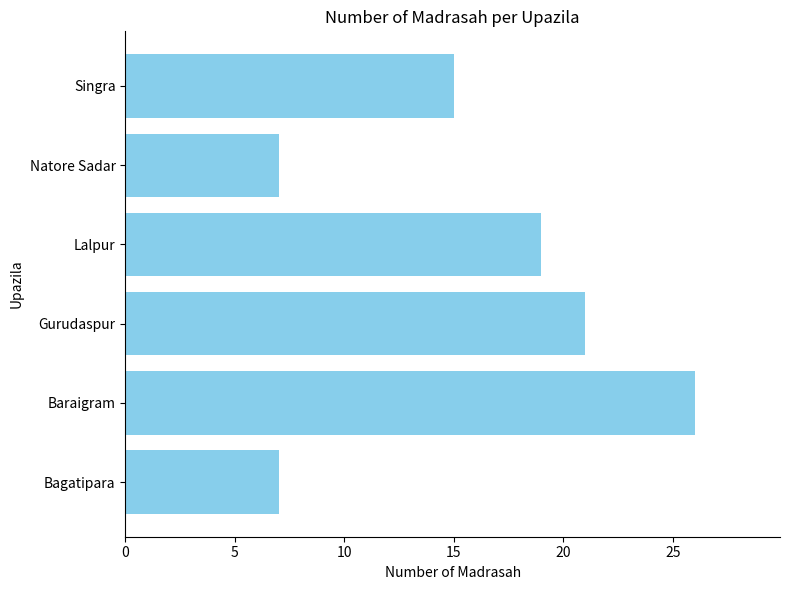

Are the bars horizontal?

Yes